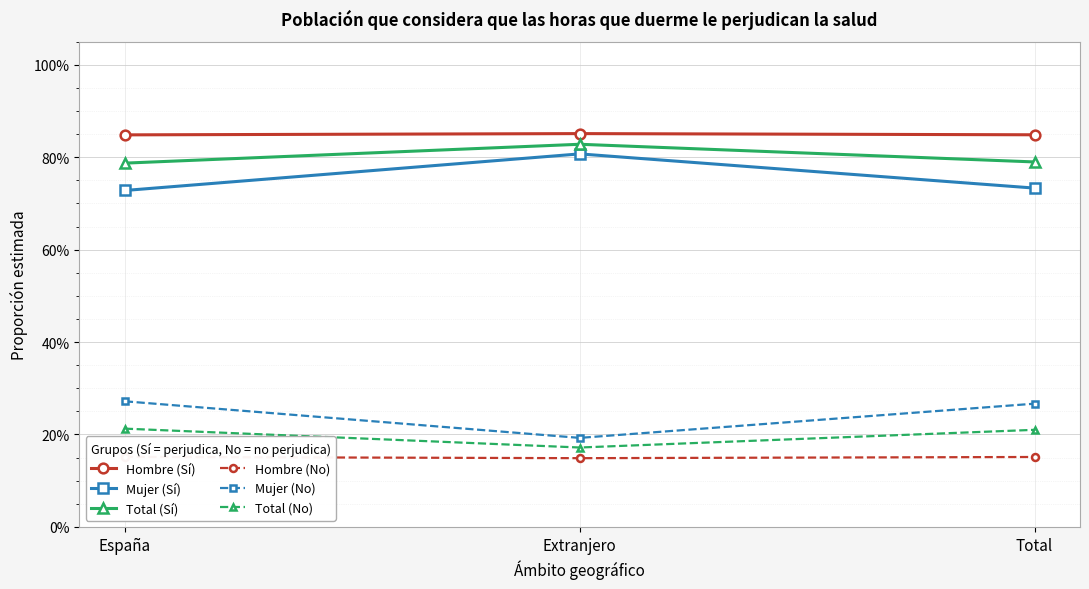

Reading left to right, list all the values displayed in this chart.

Hombre (Sí): España=0.8	Extranjero=0.9	Total=0.8
Mujer (Sí): España=0.7	Extranjero=0.8	Total=0.7
Total (Sí): España=0.8	Extranjero=0.8	Total=0.8
Hombre (No): España=0.2	Extranjero=0.1	Total=0.2
Mujer (No): España=0.3	Extranjero=0.2	Total=0.3
Total (No): España=0.2	Extranjero=0.2	Total=0.2